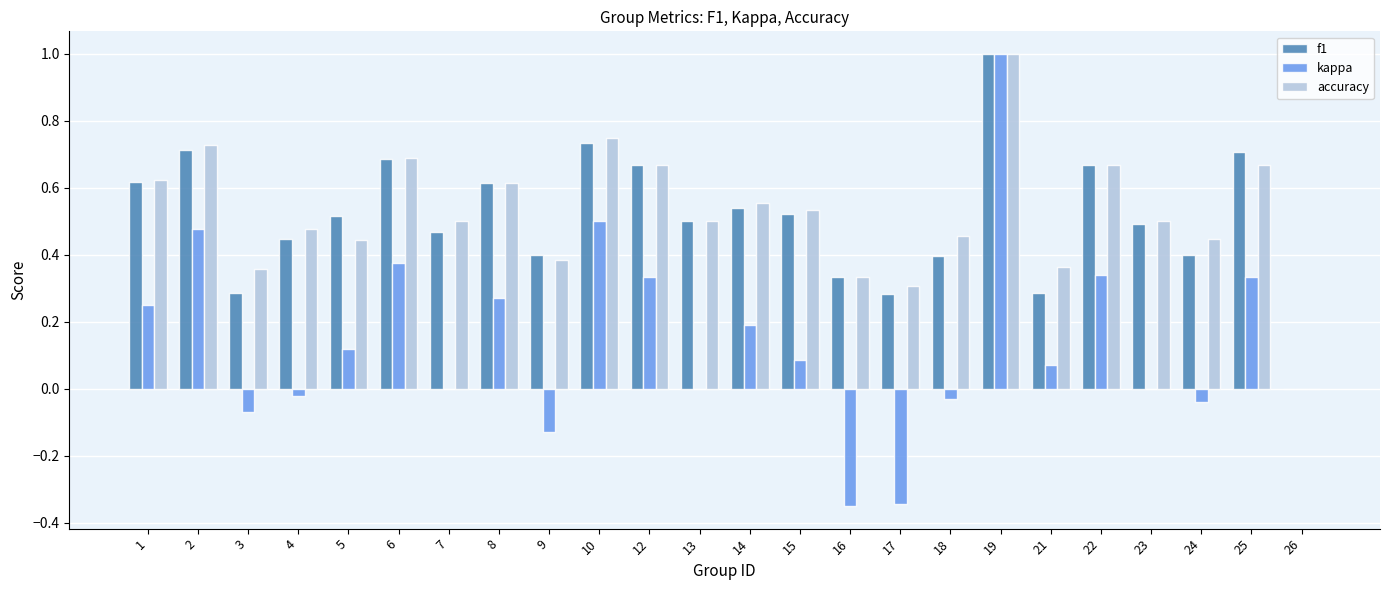

What is the sum of the f1 values at 5 and 7?

1.0